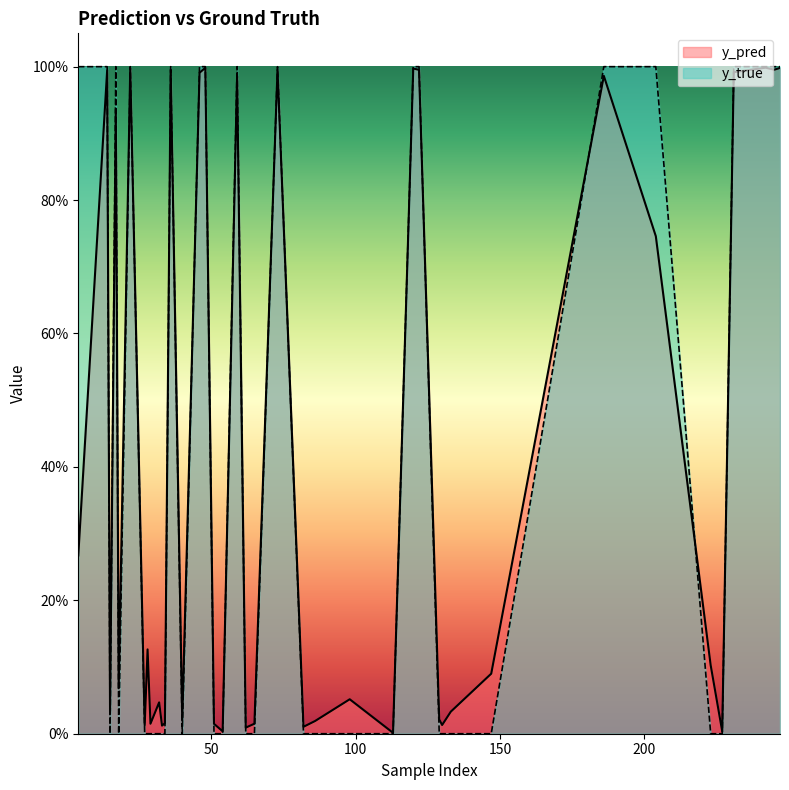

Where is y_pred nearest to the value 0?

113